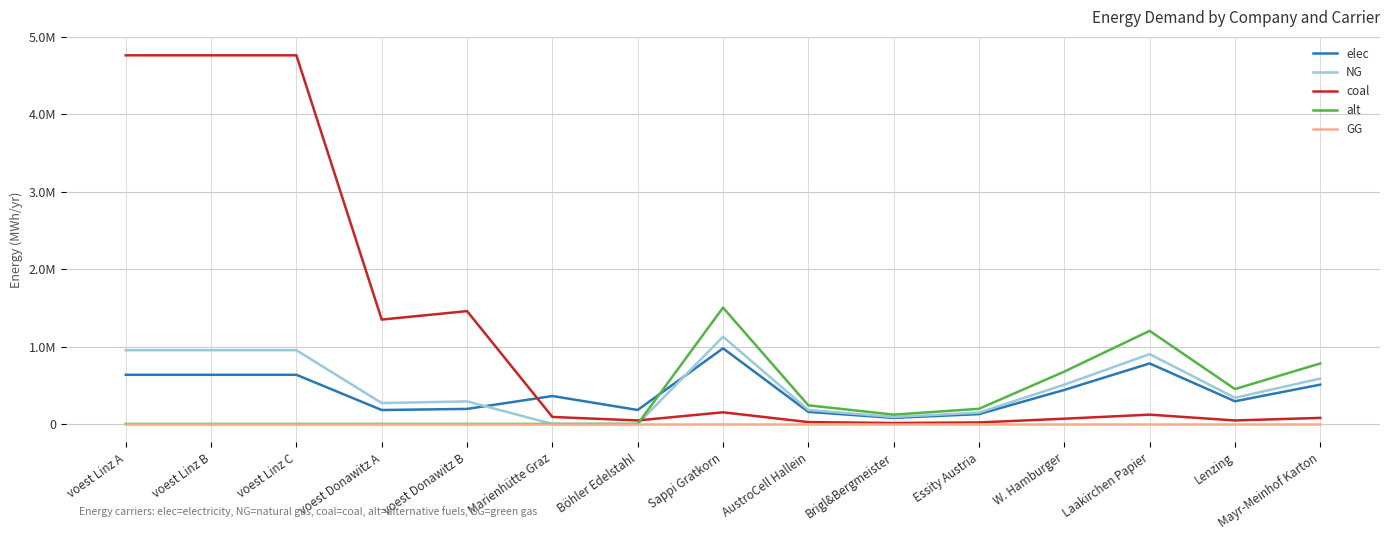

What is the difference between the maximum and minimum values in the NG series?

1127500.0